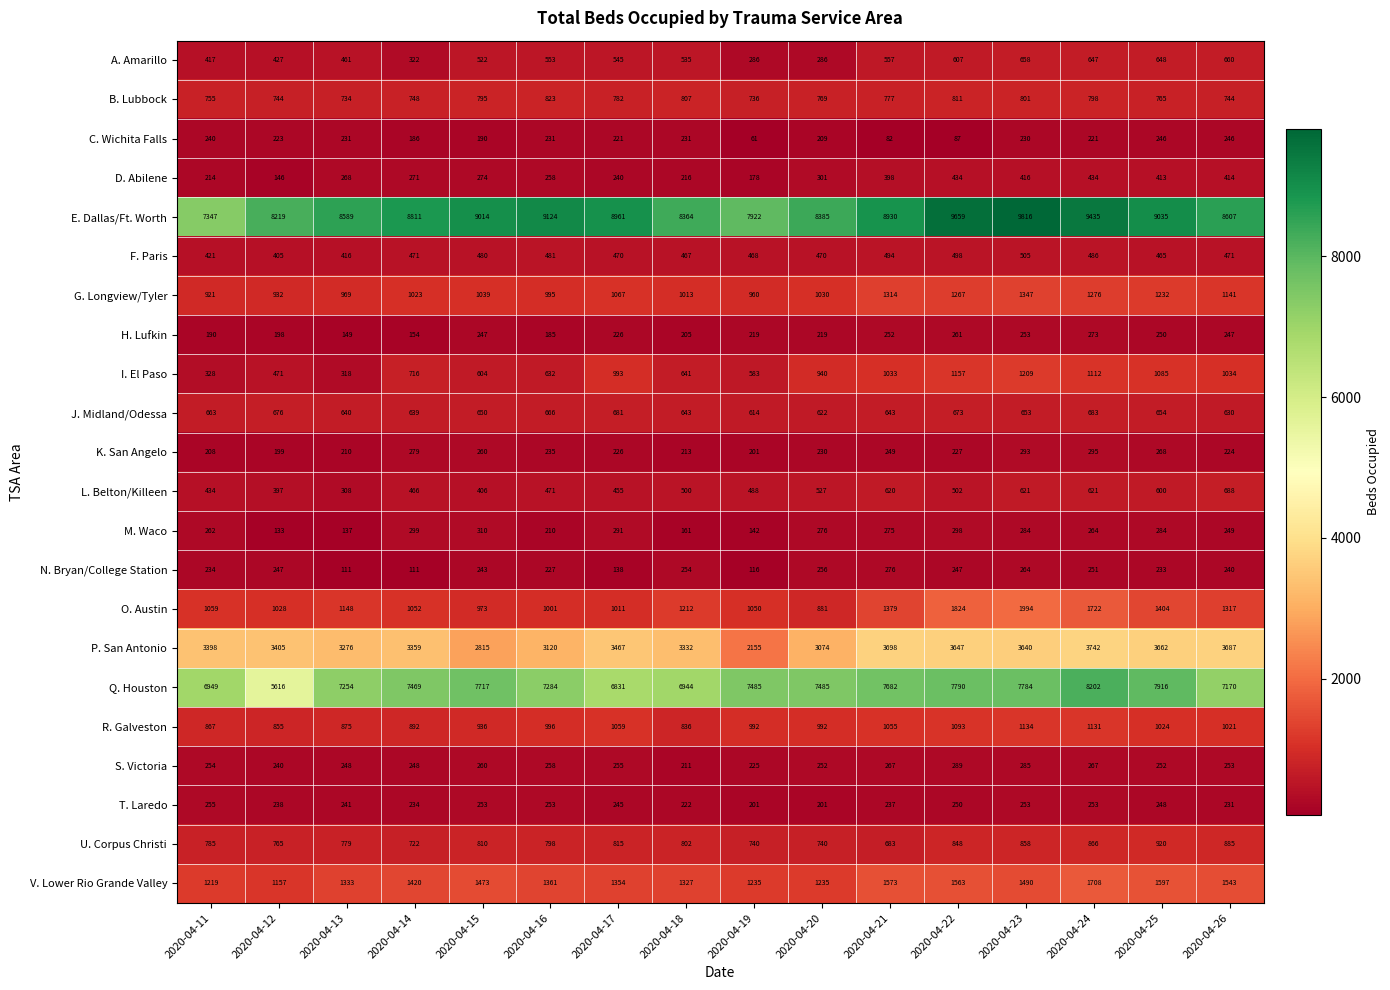

What is the sum of the G. Longview/Tyler values at 2020-04-18 and 2020-04-25?

2245